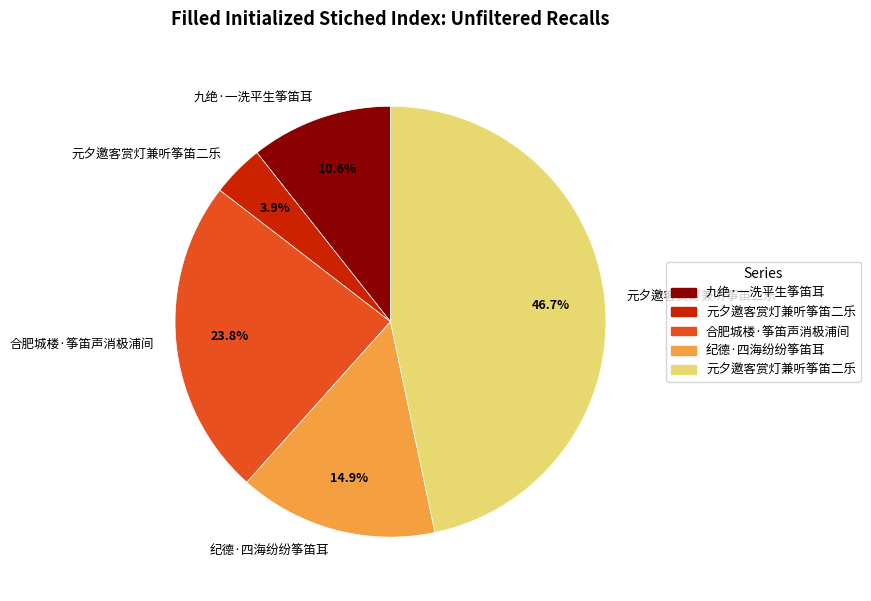

Is there any slice that represents more than half of the pie?

No